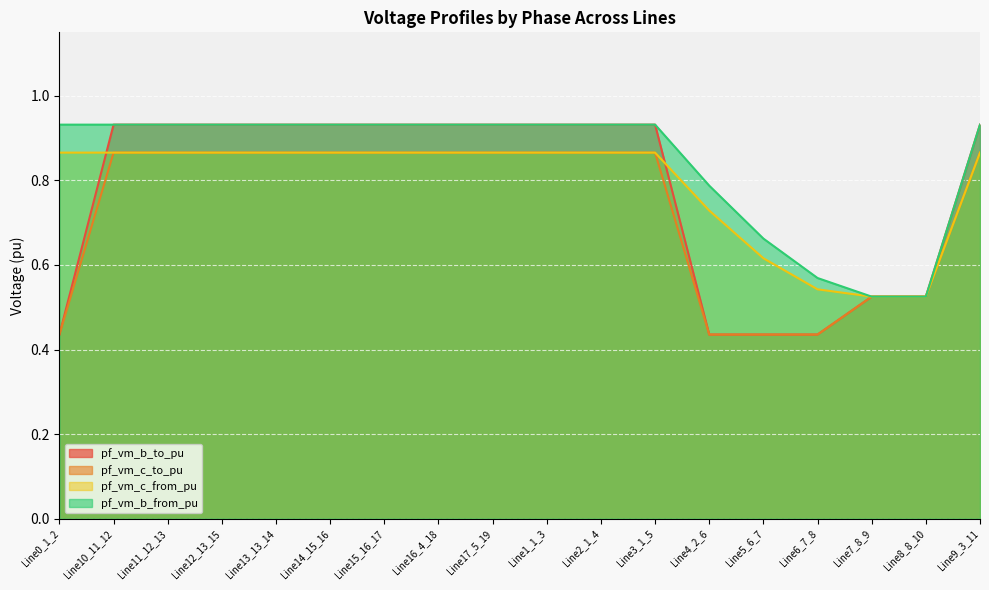

Rank the categories by pf_vm_c_from_pu value from lowest to highest.

Line7_8_9, Line8_8_10, Line6_7_8, Line5_6_7, Line4_2_6, Line0_1_2, Line1_1_3, Line2_1_4, Line3_1_5, Line17_5_19, Line16_4_18, Line9_3_11, Line10_11_12, Line11_12_13, Line12_13_15, Line13_13_14, Line14_15_16, Line15_16_17